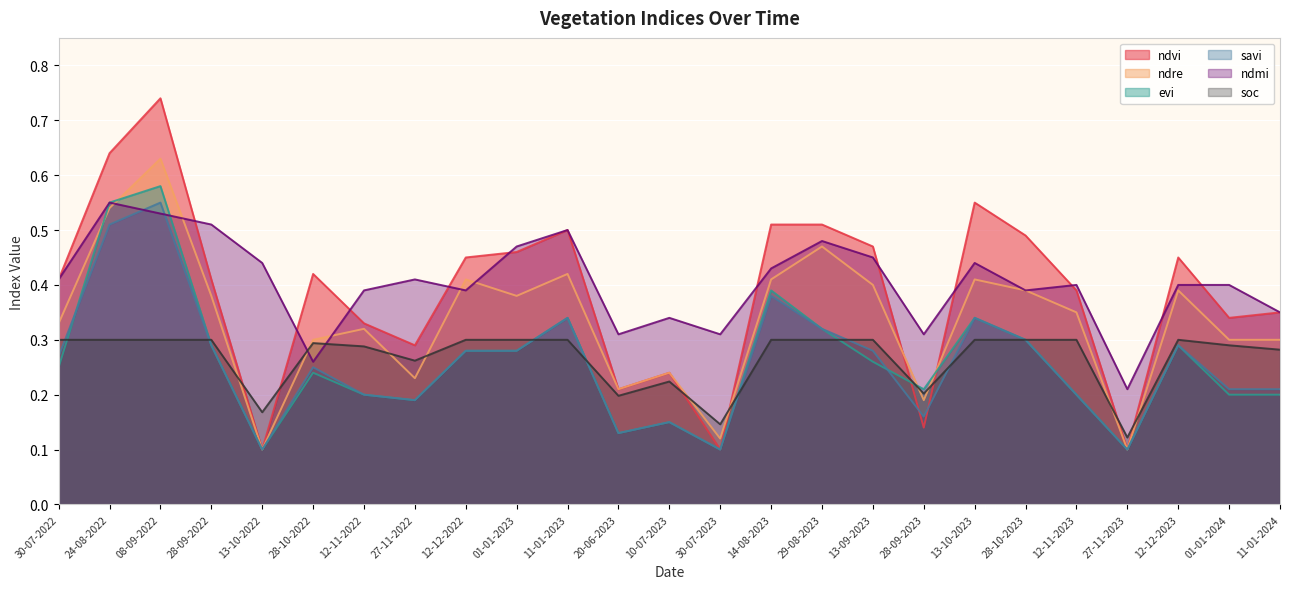

At which category is the sum across all series the highest?

08-09-2022